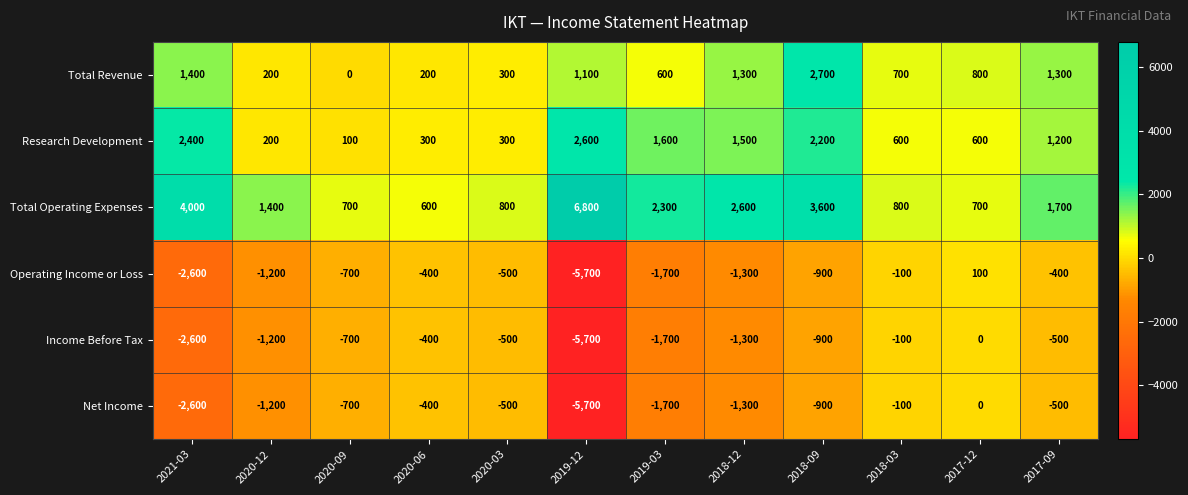

Which series has the widest spread of values?

Total Operating Expenses